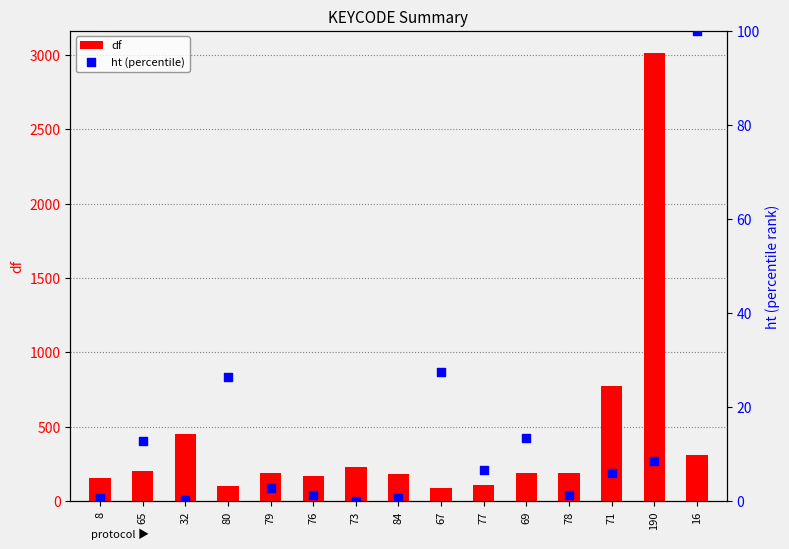

What are all the series names shown in the legend?

df, ht (percentile)